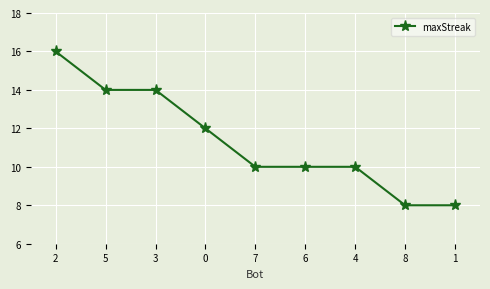

What is the minimum value shown in the chart?

8